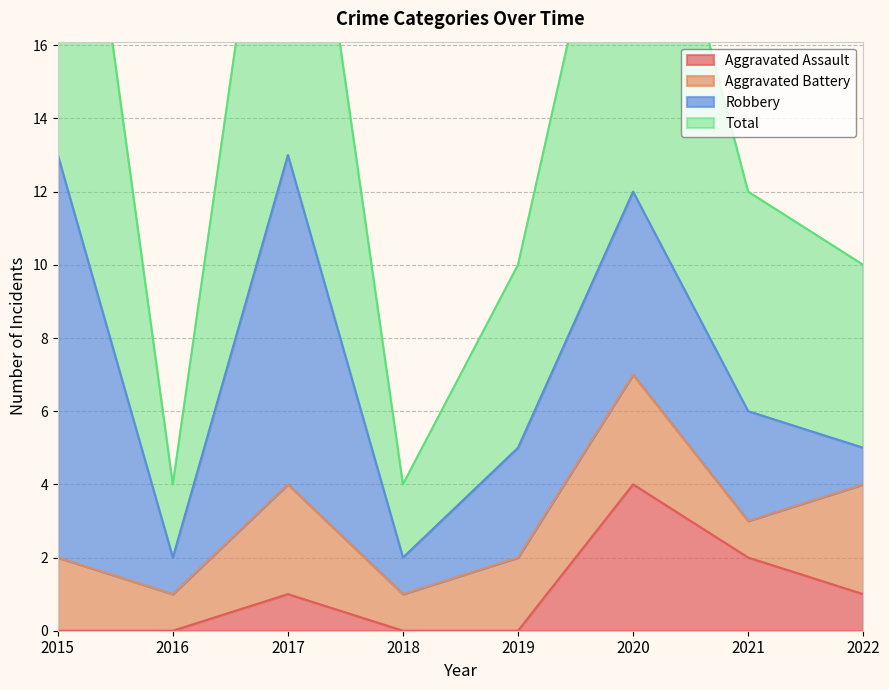

What is the average value of the Aggravated Assault series?

1